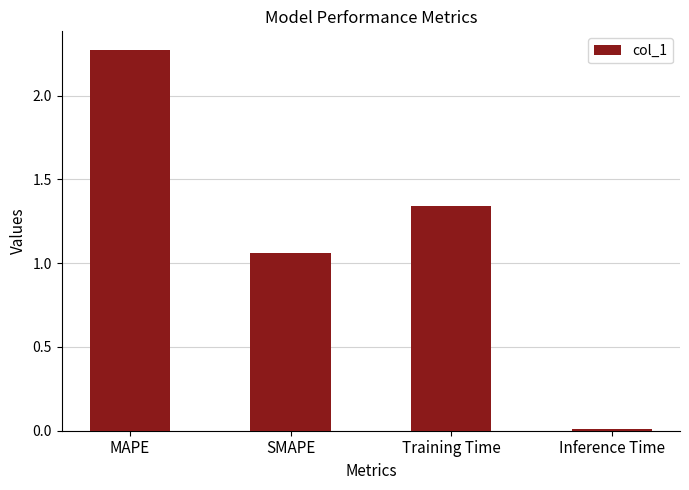

What is the label of the 1st bar from the left?

MAPE